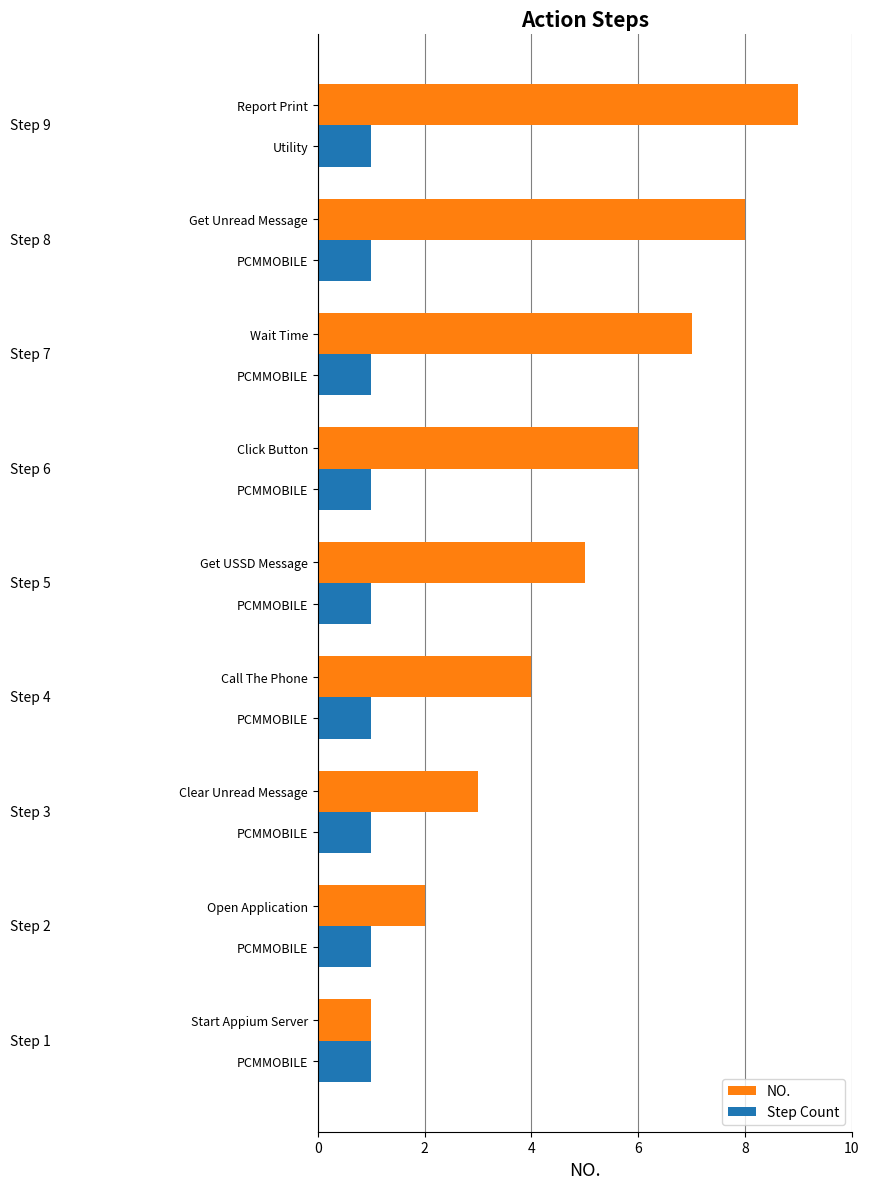

Is the value of NO. at Wait Time greater than the value of Step Count at Start Appium Server?

Yes